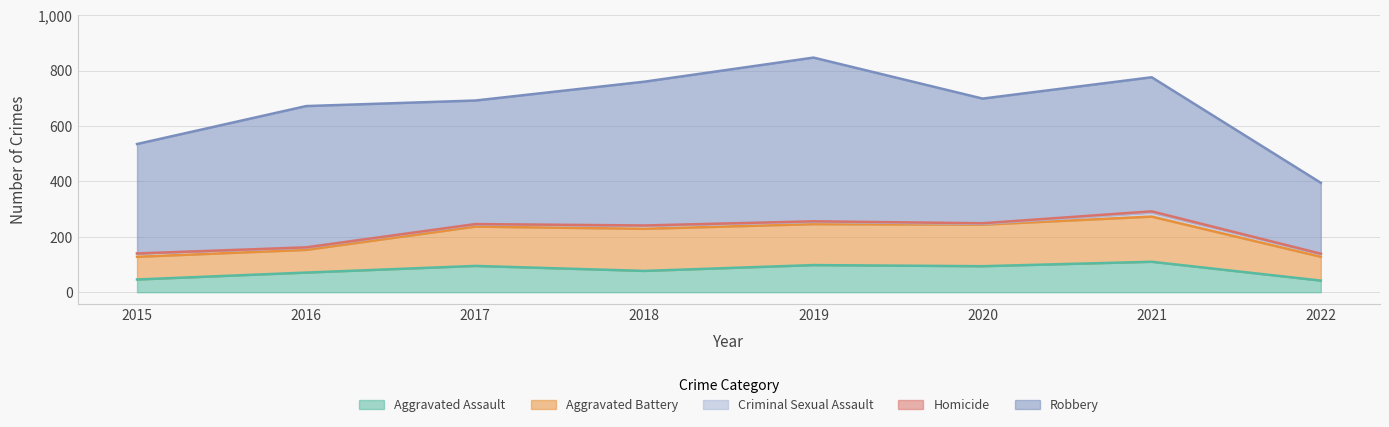

True or false: Homicide has a value of 1 at 2022.

False